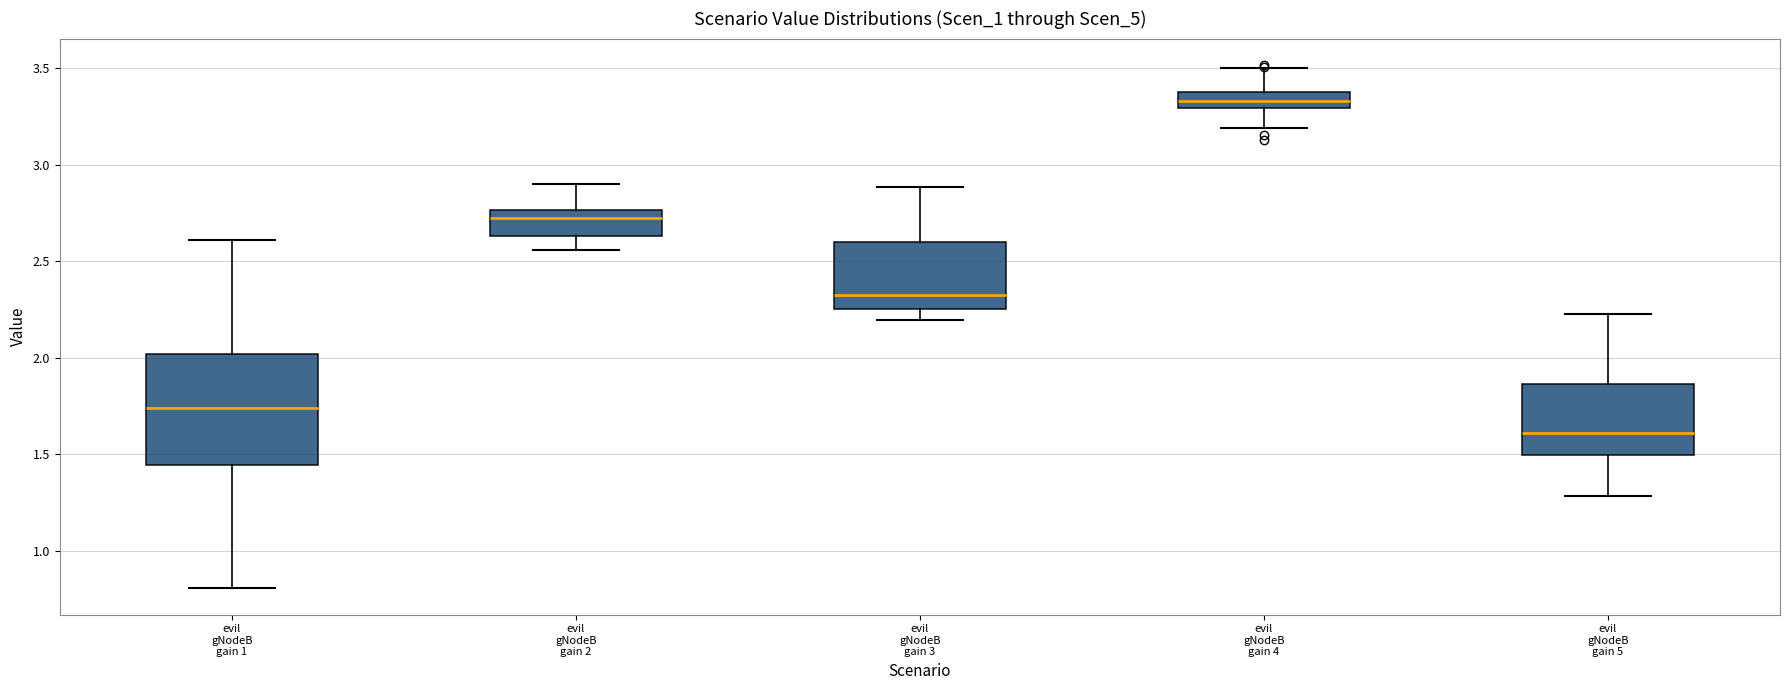

Comparing the boxes themselves (not the whiskers), which one is the tallest?

evil gNodeB gain 1